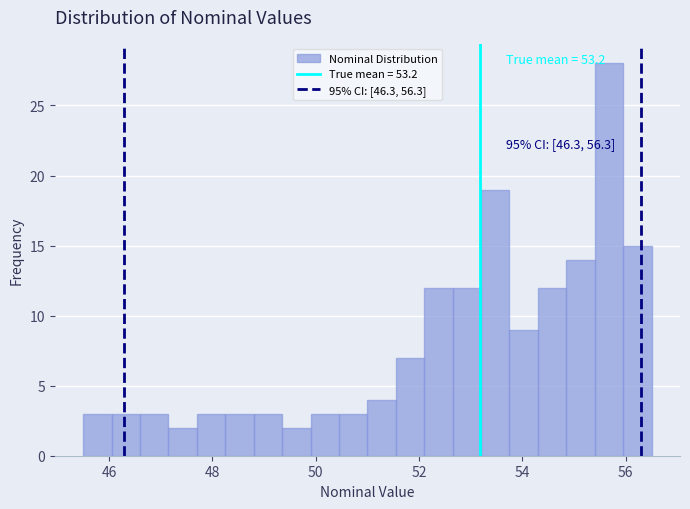

Read against the x-axis, roughly where is the centre of the tallest bar?

55.6